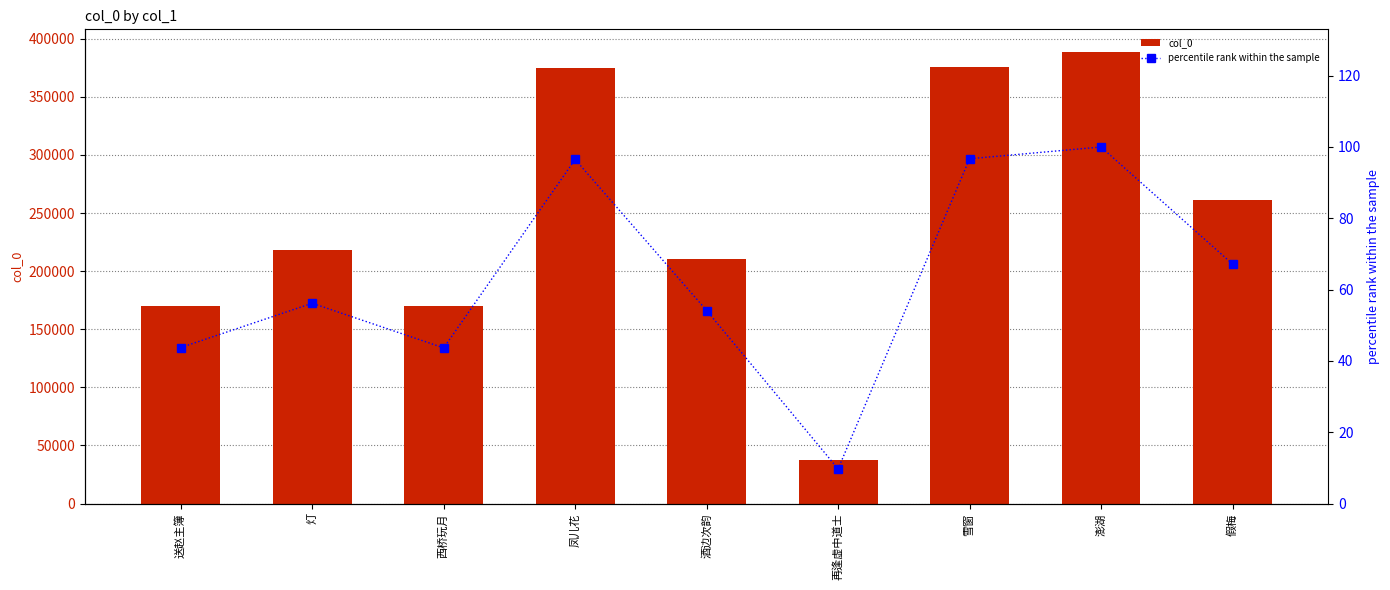

What is the difference between the maximum and second lowest values in the percentile rank within the sample series?

56.3